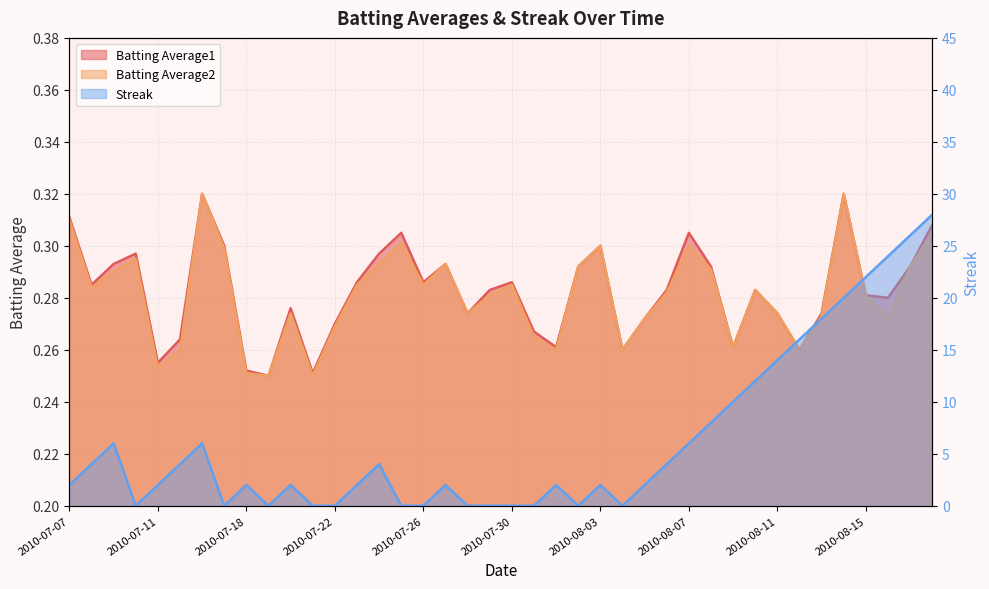

Where is the first local minimum for Batting Average2?

2010-07-08